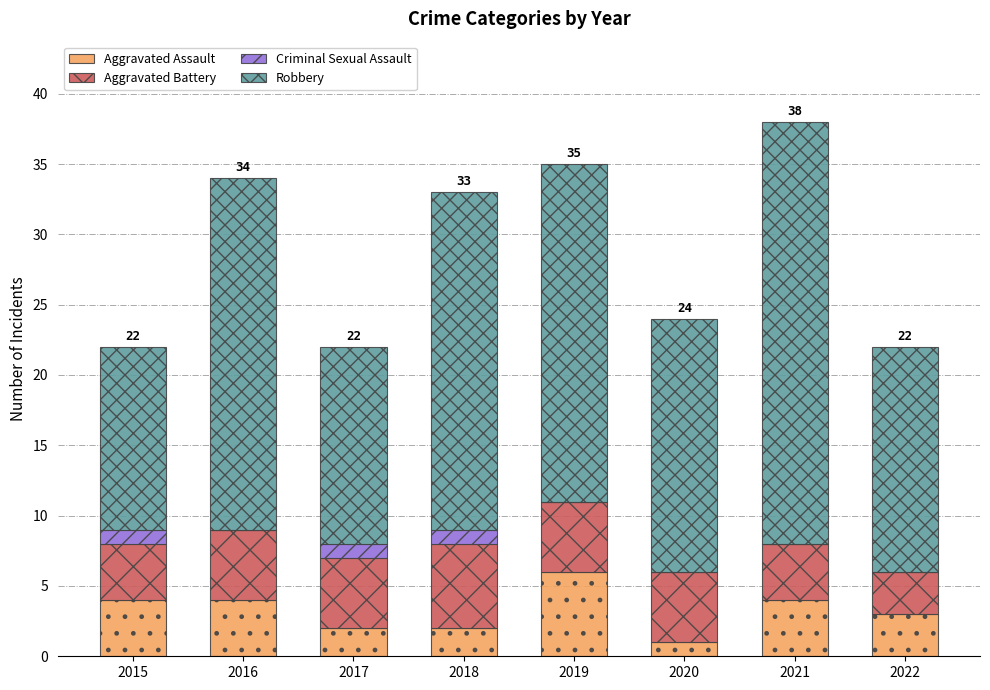

At which category is the sum across all series the highest?

2021